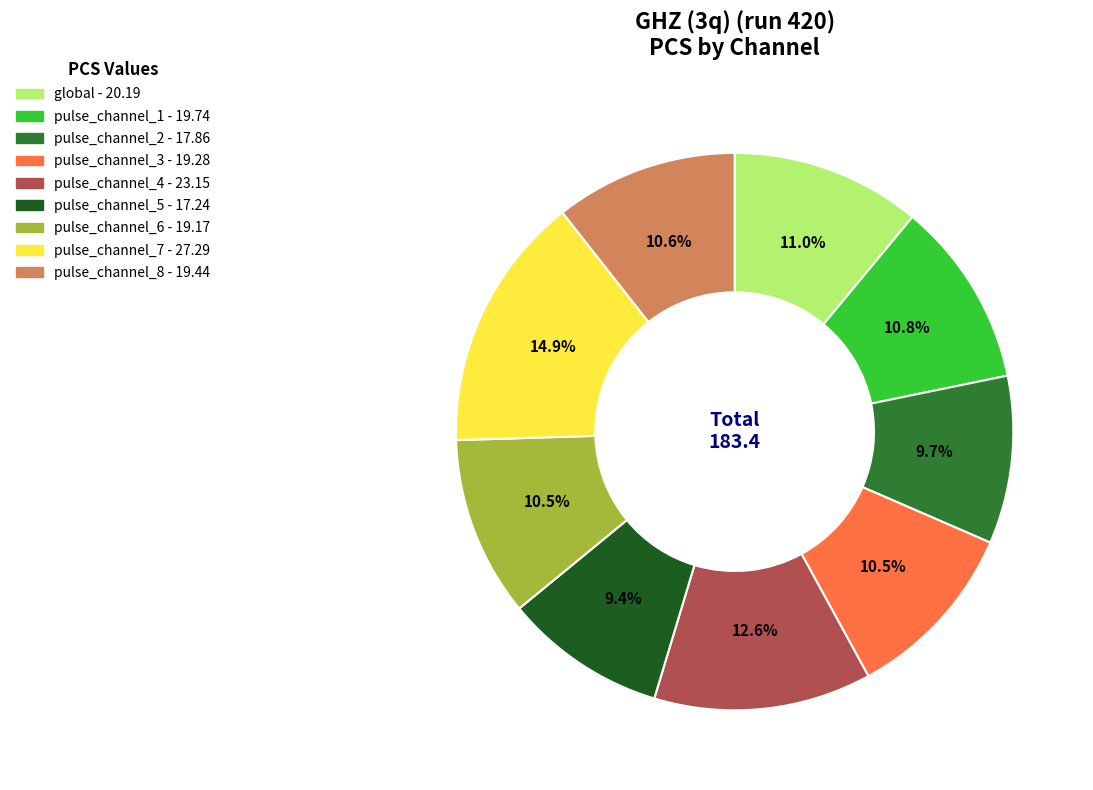

Is there a majority slice in this chart?

No